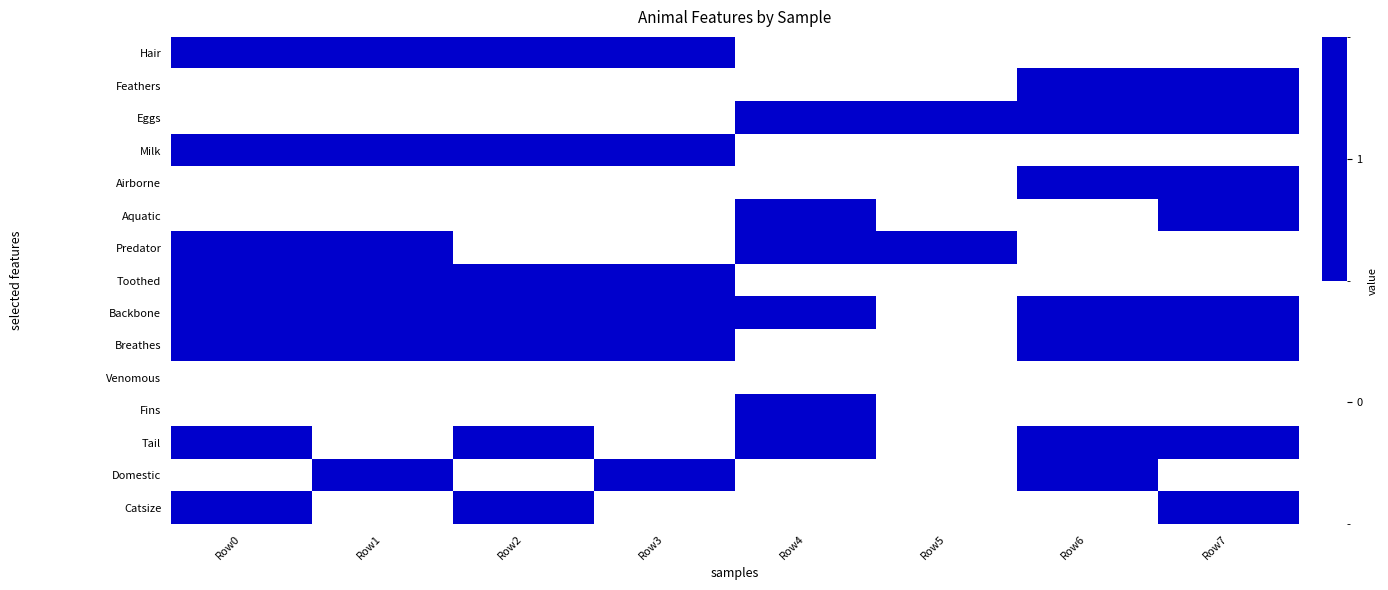

Reading left to right, what are all the values shown in this chart?

Hair: Row0=1	Row1=1	Row2=1	Row3=1	Row4=0	Row5=0	Row6=0	Row7=0
Feathers: Row0=0	Row1=0	Row2=0	Row3=0	Row4=0	Row5=0	Row6=1	Row7=1
Eggs: Row0=0	Row1=0	Row2=0	Row3=0	Row4=1	Row5=1	Row6=1	Row7=1
Milk: Row0=1	Row1=1	Row2=1	Row3=1	Row4=0	Row5=0	Row6=0	Row7=0
Airborne: Row0=0	Row1=0	Row2=0	Row3=0	Row4=0	Row5=0	Row6=1	Row7=1
Aquatic: Row0=0	Row1=0	Row2=0	Row3=0	Row4=1	Row5=0	Row6=0	Row7=1
Predator: Row0=1	Row1=1	Row2=0	Row3=0	Row4=1	Row5=1	Row6=0	Row7=0
Toothed: Row0=1	Row1=1	Row2=1	Row3=1	Row4=0	Row5=0	Row6=0	Row7=0
Backbone: Row0=1	Row1=1	Row2=1	Row3=1	Row4=1	Row5=0	Row6=1	Row7=1
Breathes: Row0=1	Row1=1	Row2=1	Row3=1	Row4=0	Row5=0	Row6=1	Row7=1
Venomous: Row0=0	Row1=0	Row2=0	Row3=0	Row4=0	Row5=0	Row6=0	Row7=0
Fins: Row0=0	Row1=0	Row2=0	Row3=0	Row4=1	Row5=0	Row6=0	Row7=0
Tail: Row0=1	Row1=0	Row2=1	Row3=0	Row4=1	Row5=0	Row6=1	Row7=1
Domestic: Row0=0	Row1=1	Row2=0	Row3=1	Row4=0	Row5=0	Row6=1	Row7=0
Catsize: Row0=1	Row1=0	Row2=1	Row3=0	Row4=0	Row5=0	Row6=0	Row7=1